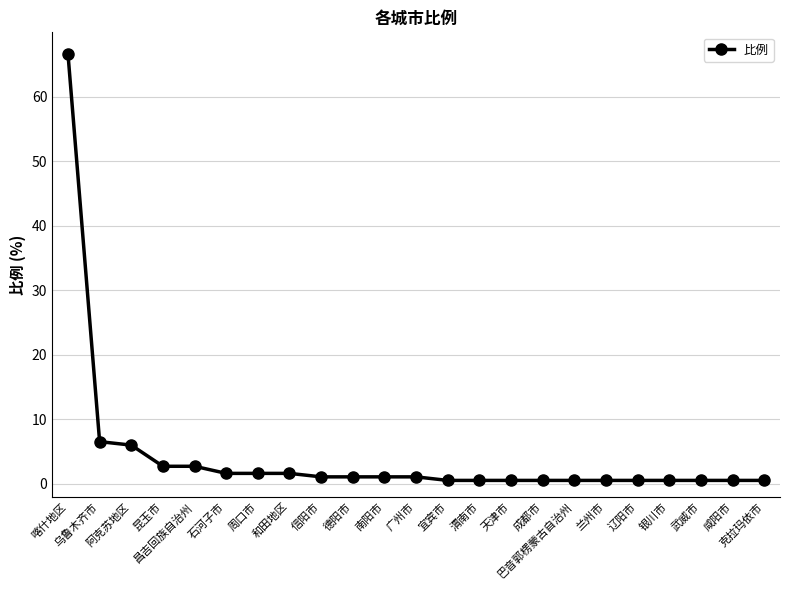

What is the sum of all values?

99.9